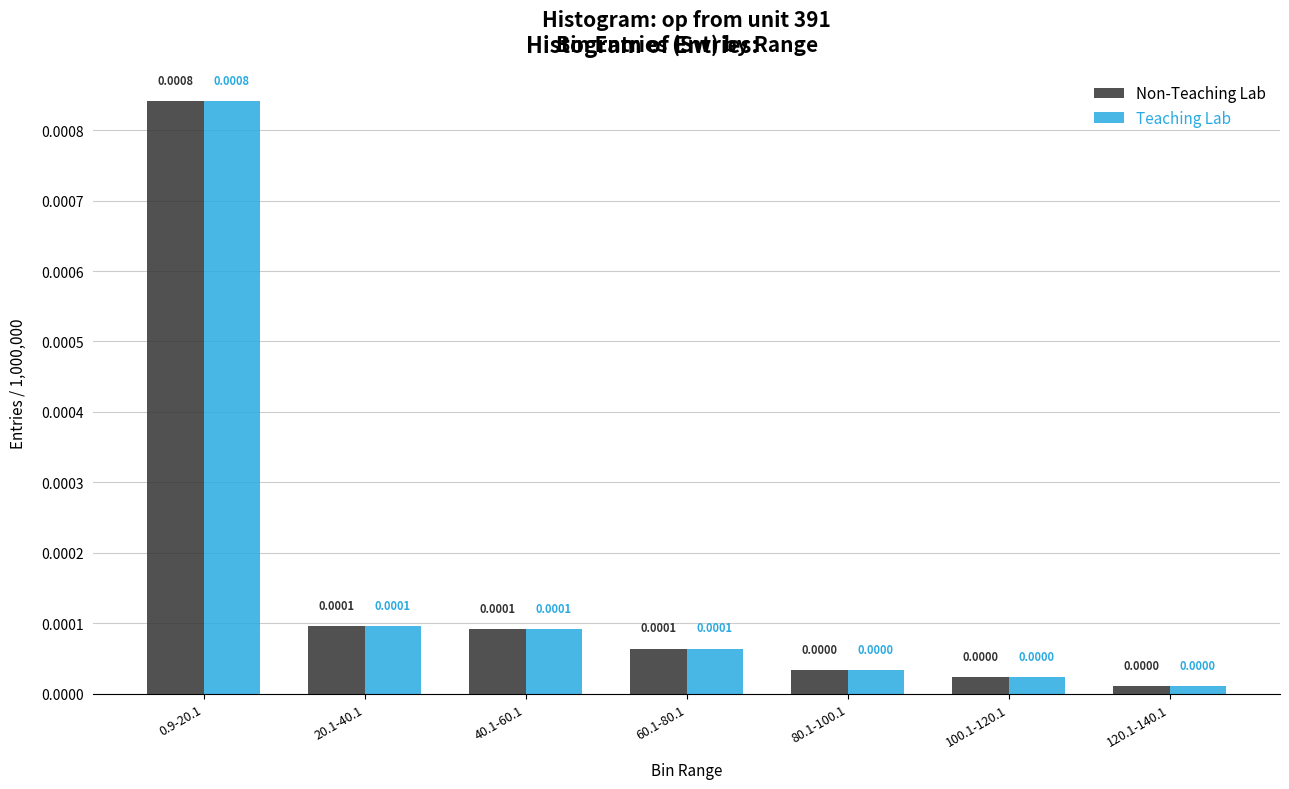

True or false: Teaching Lab has a value of 0.0 at 60.1-80.1.

True